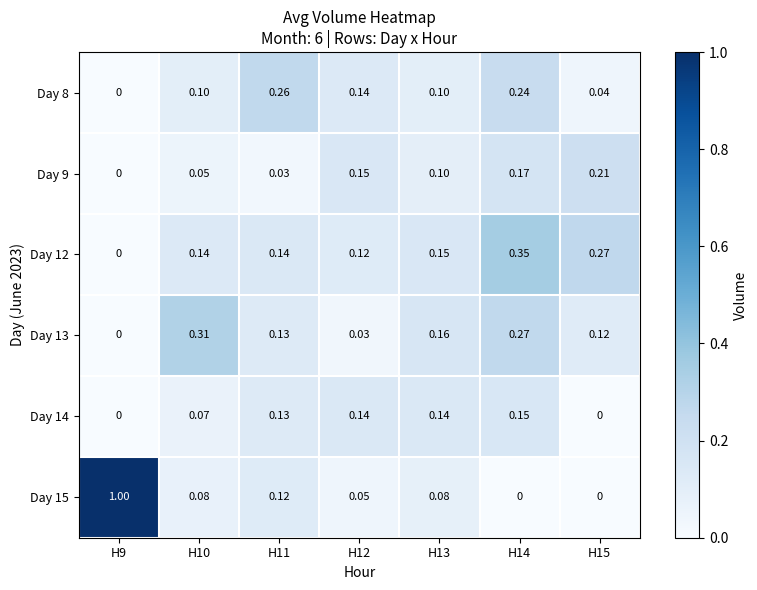

Is the value of Day 9 at H12 greater than the value of Day 13 at H12?

Yes